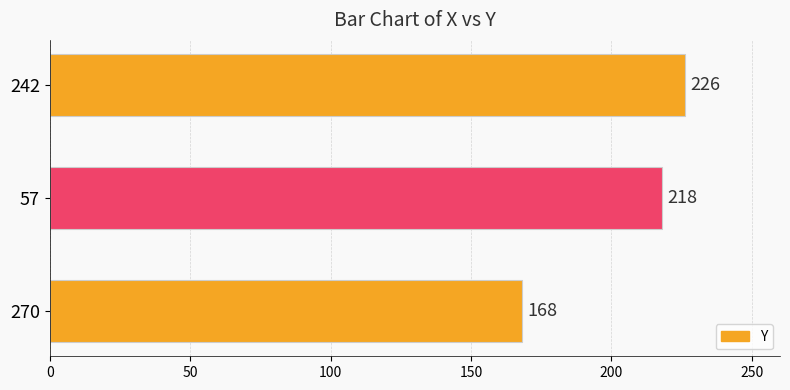

Reading top to bottom, list all the values displayed in this chart.

226	218	168